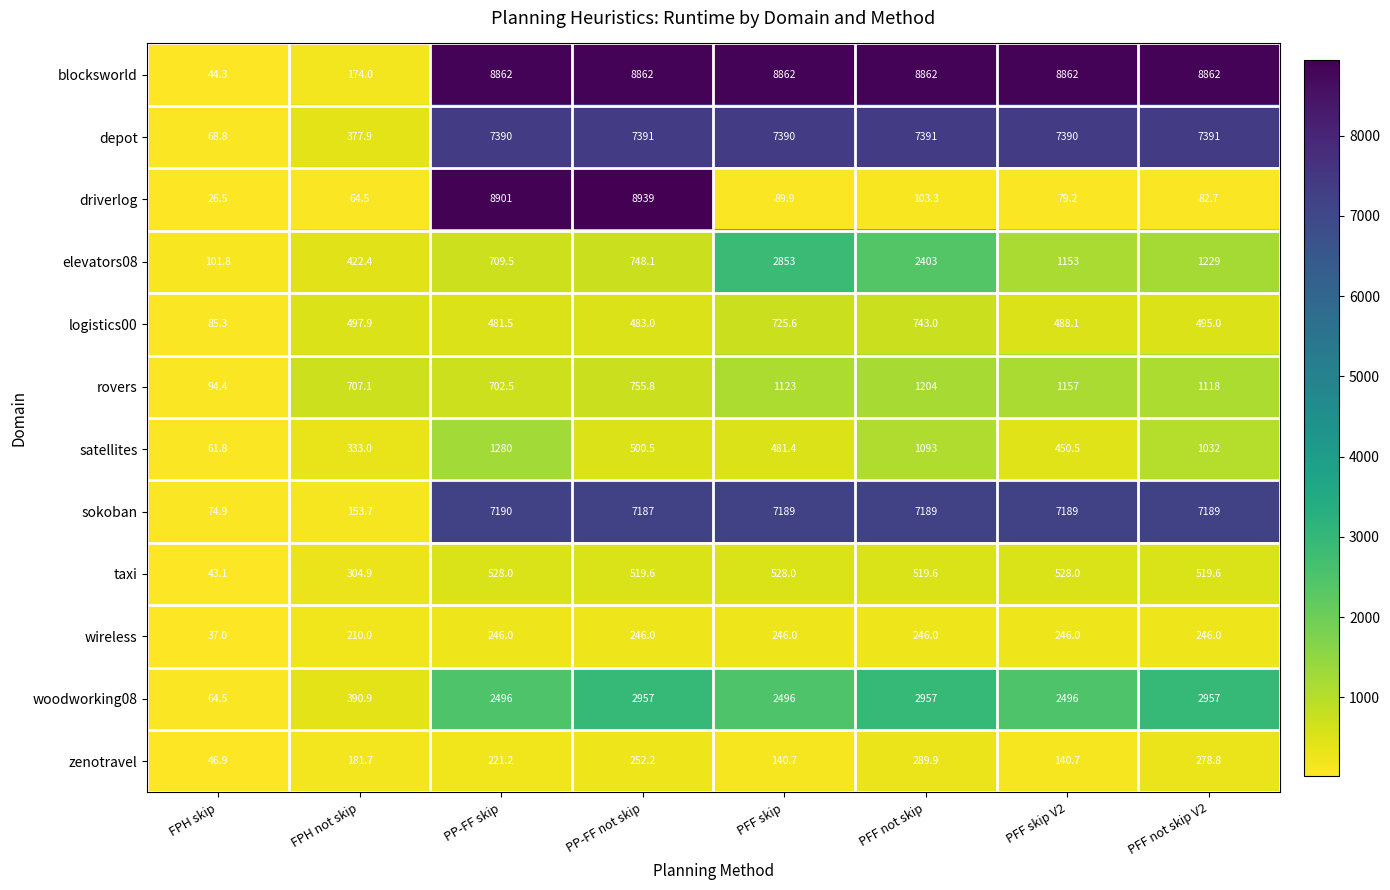

What is the difference between the maximum and minimum values in the zenotravel series?

243.0